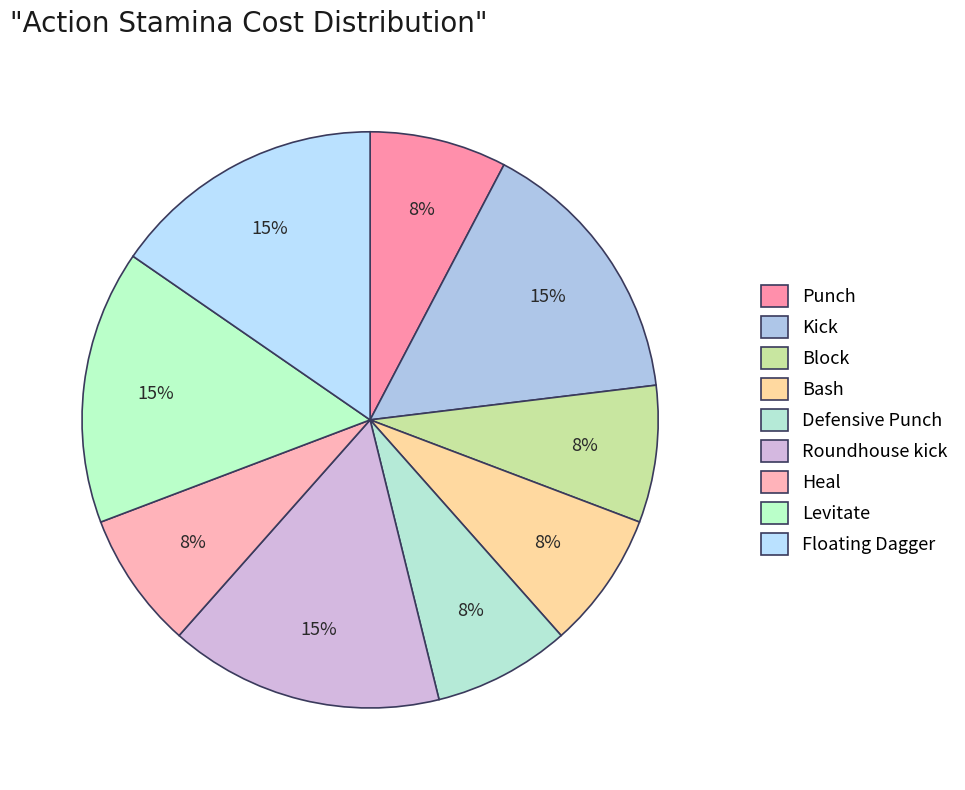

How many segments does this pie chart have?

9